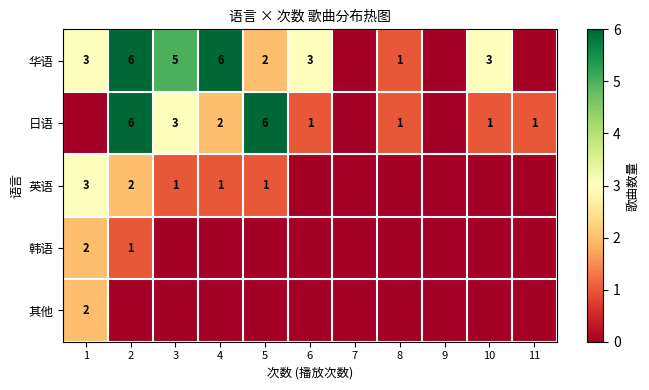

What is the sum of the 日语 values at 6 and 3?

4